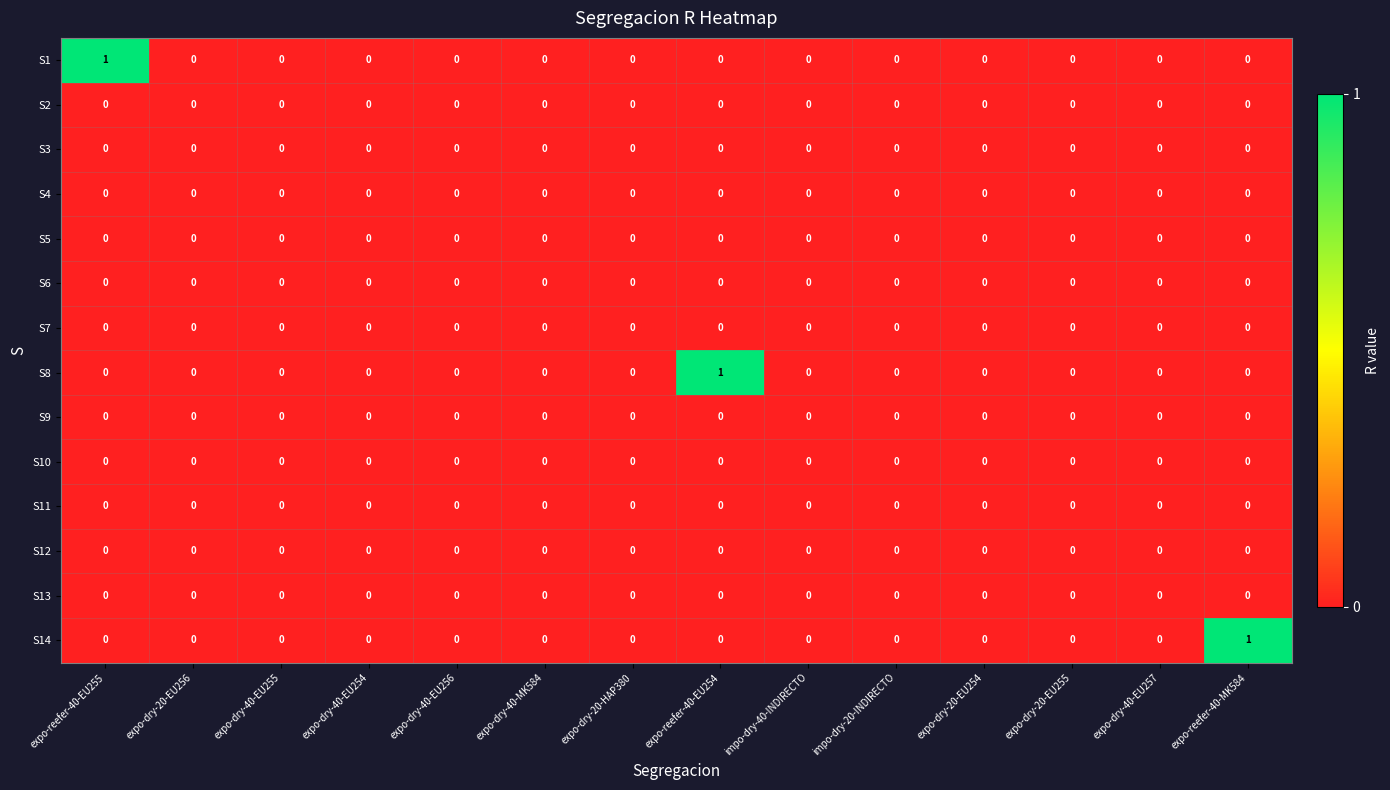

The S6 series shows 0 at expo-reefer-40-EU254. True or false?

True